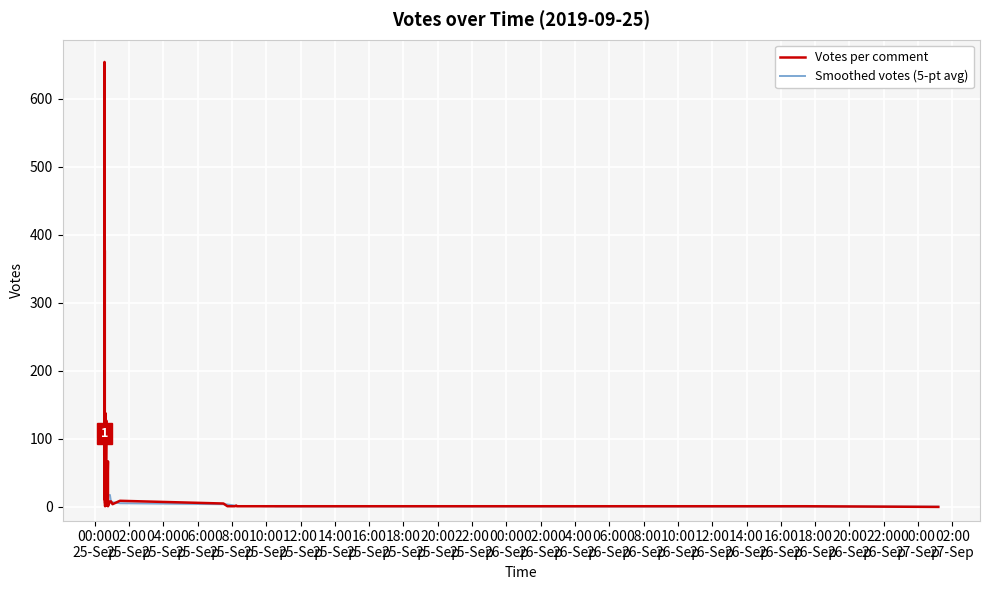

Which series has the largest total across all categories?

Votes per comment